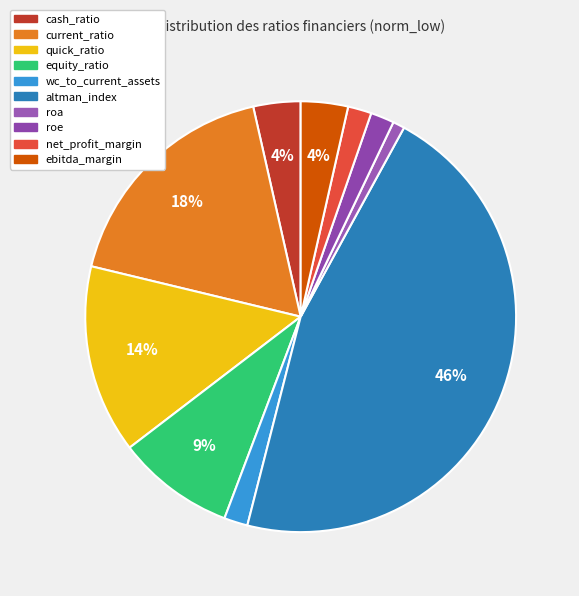

Does roe represent more than half of the total?

No